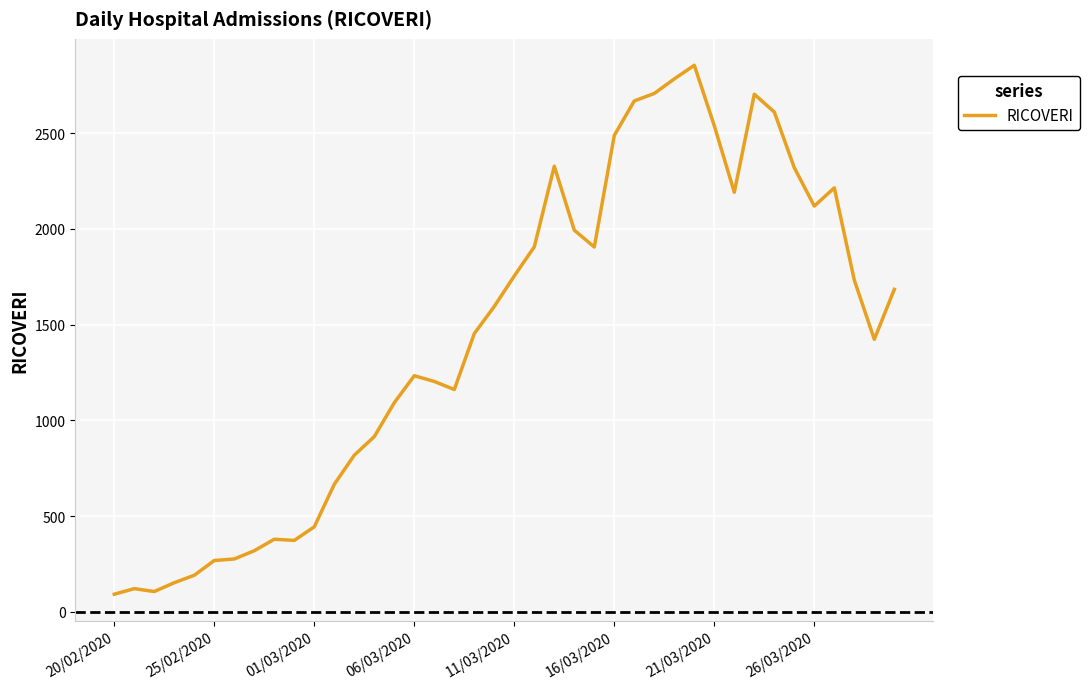

What is the greatest value displayed?

2854